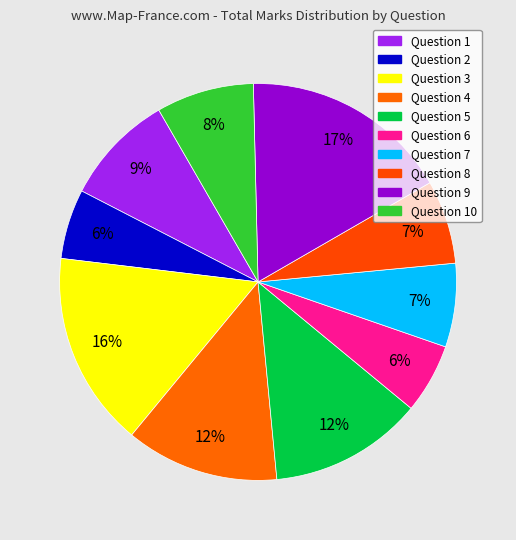

Combined, do Question 1 and Question 4 account for over 50%?

No